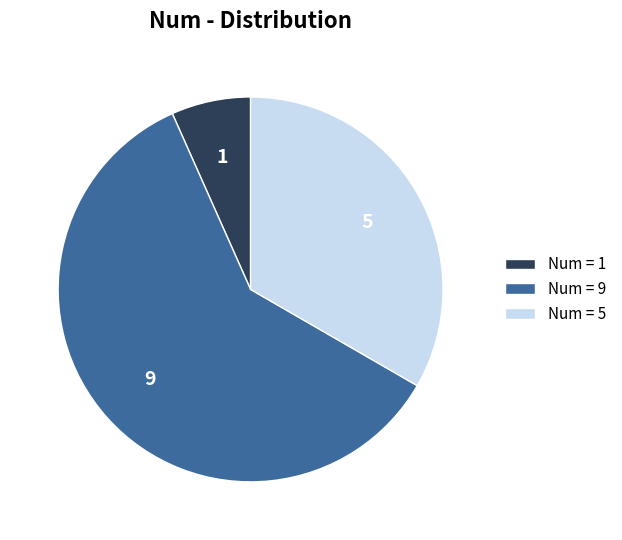

What is the largest slice in the pie chart?

9